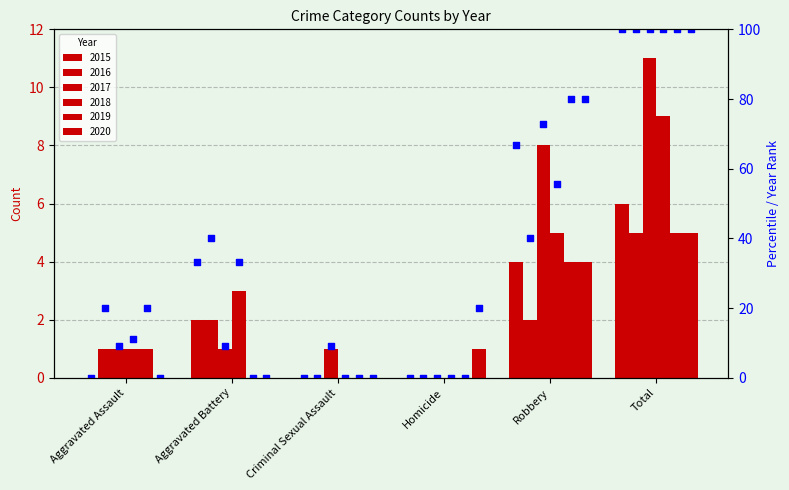

Between Total and Aggravated Battery, which is larger?

Total